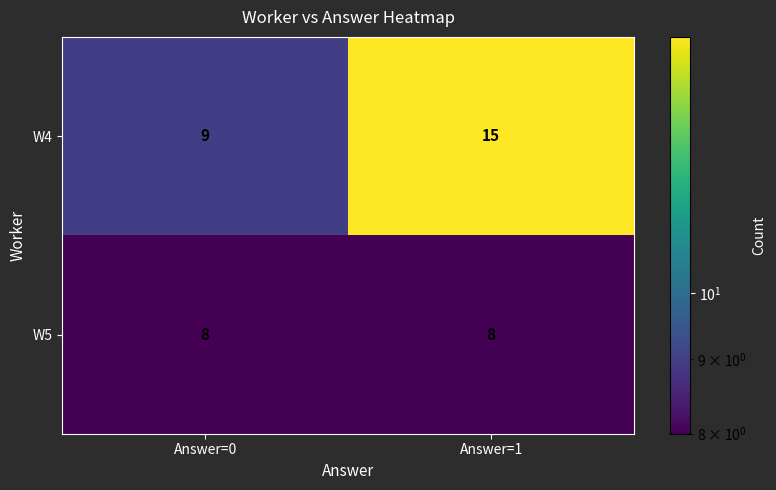

At which category is the sum across all series the highest?

Answer=1